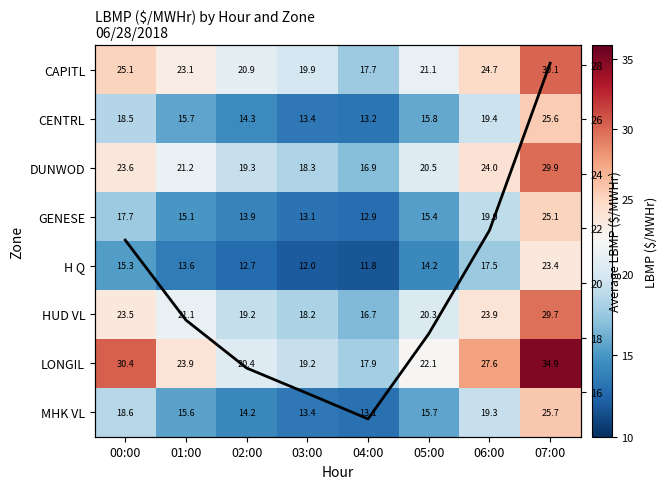

What is the sum of the GENESE values at 01:00 and 03:00?

28.2